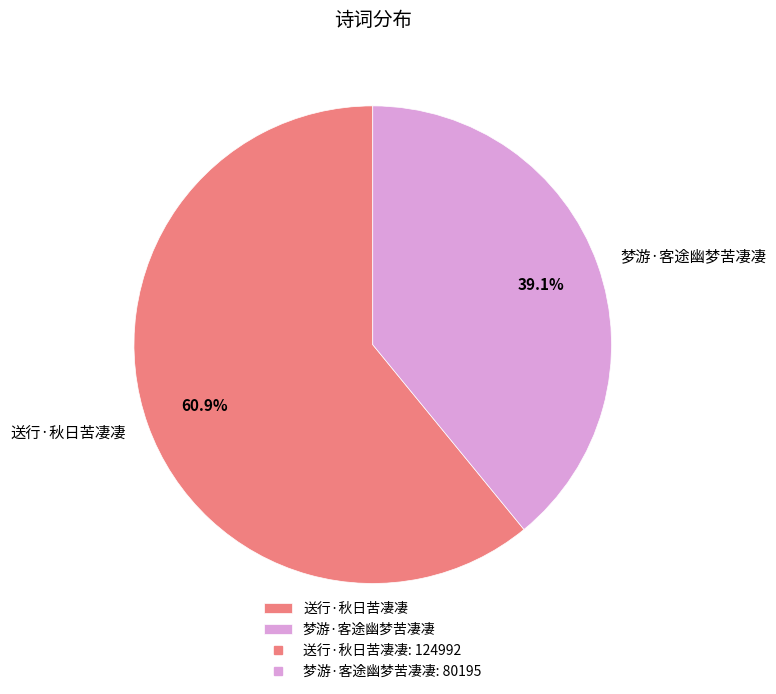

True or false: 送行·秋日苦凄凄 accounts for 61% of the total.

True